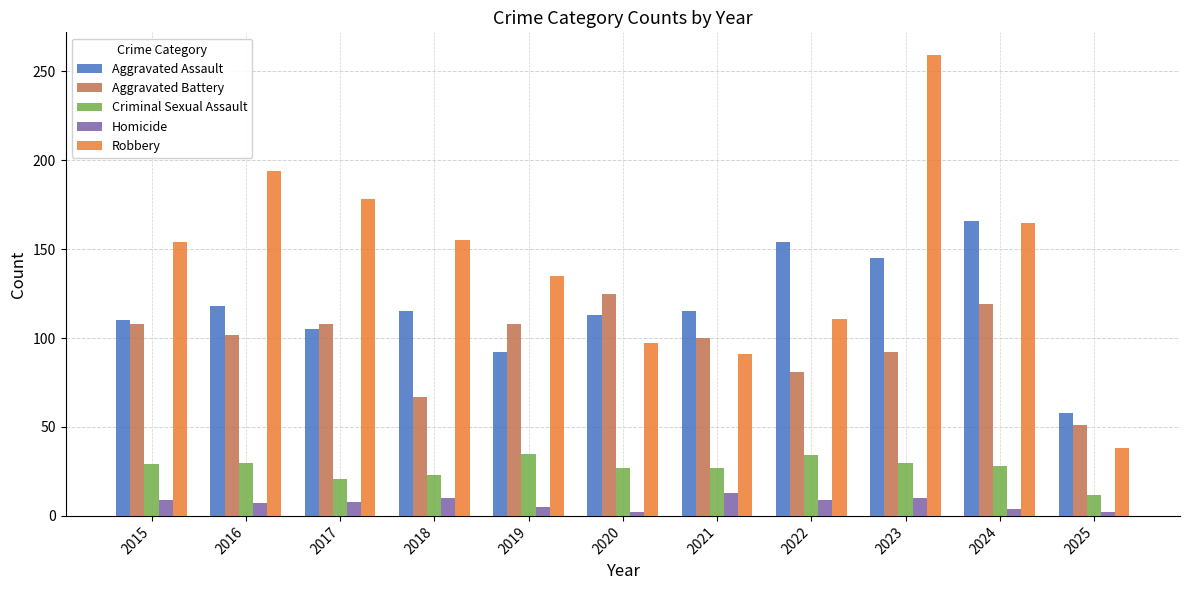

What is the total value across all series at 2017?

420